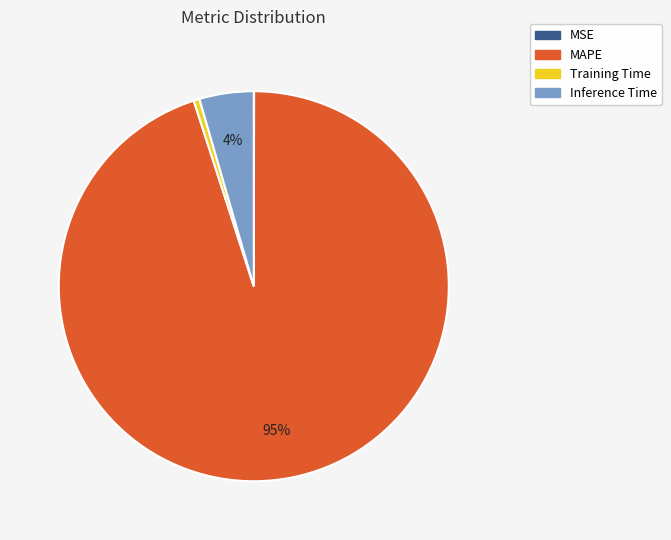

Is the sum of Inference Time and Training Time greater than half?

No